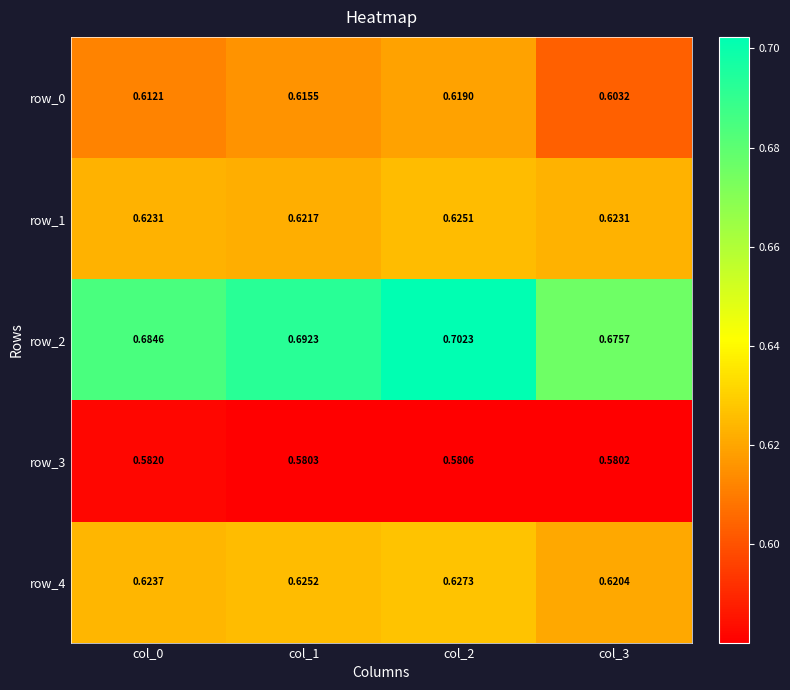

Is the value of row_2 at col_2 greater than the value of row_0 at col_1?

Yes